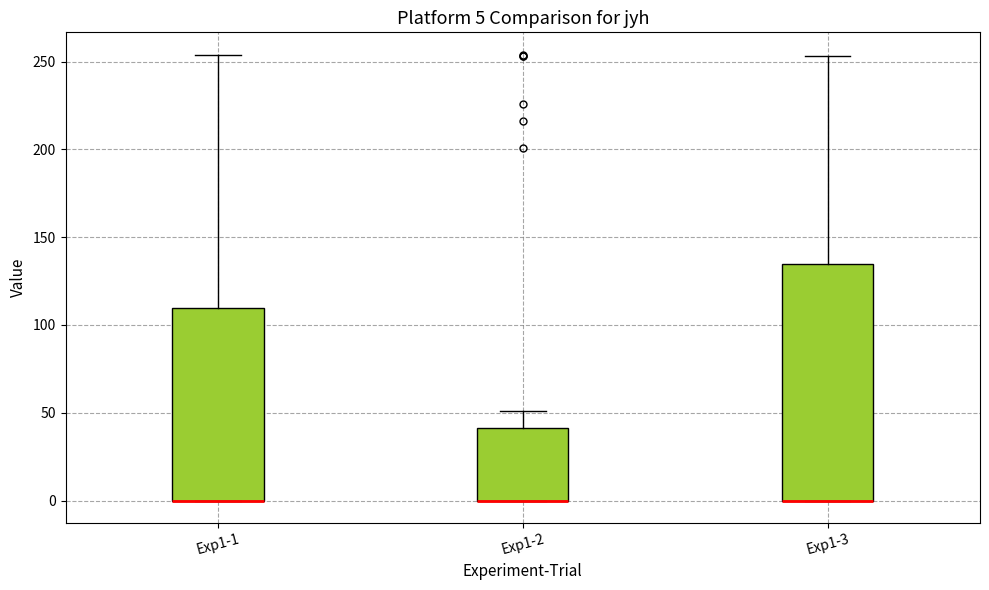

Which box is the tallest, from its lower edge to its upper edge?

Exp1-3